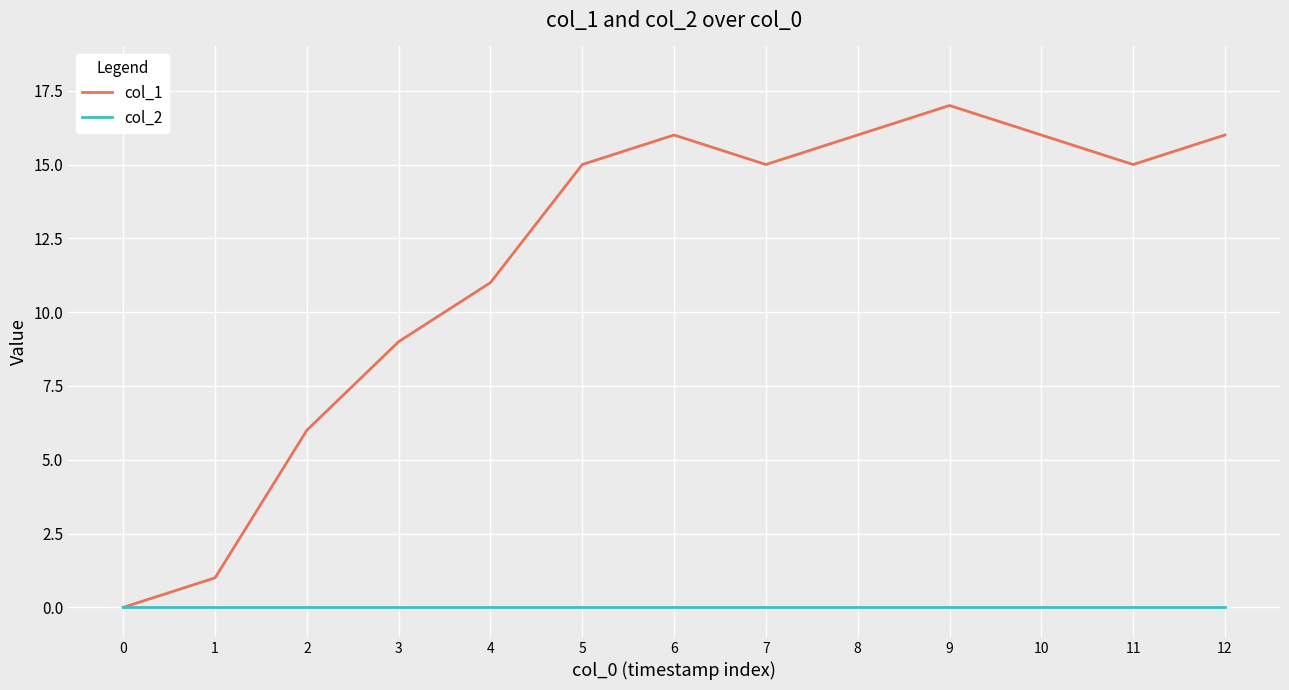

What is the spread (max minus min) of values at 4?

11